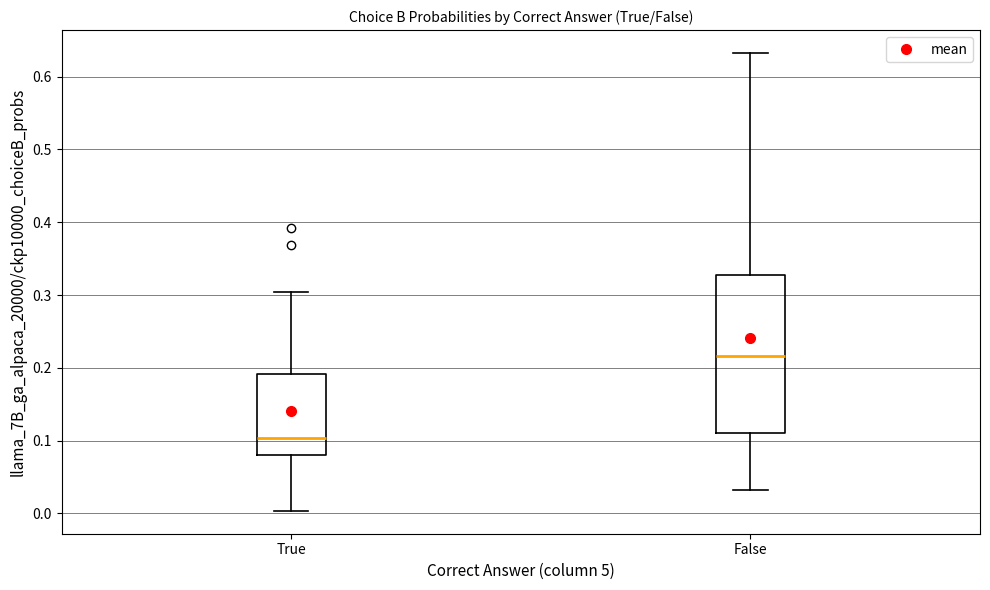

Reading left to right, read every box against the y-axis: the position of its median line, the range the box covers, and the ends of its whiskers. The values are not printed on the chart, so give them approximately, as read against the axis.

True: median 0.10, box 0.08 to 0.19, whiskers 0.00 to 0.30
False: median 0.22, box 0.11 to 0.33, whiskers 0.03 to 0.63